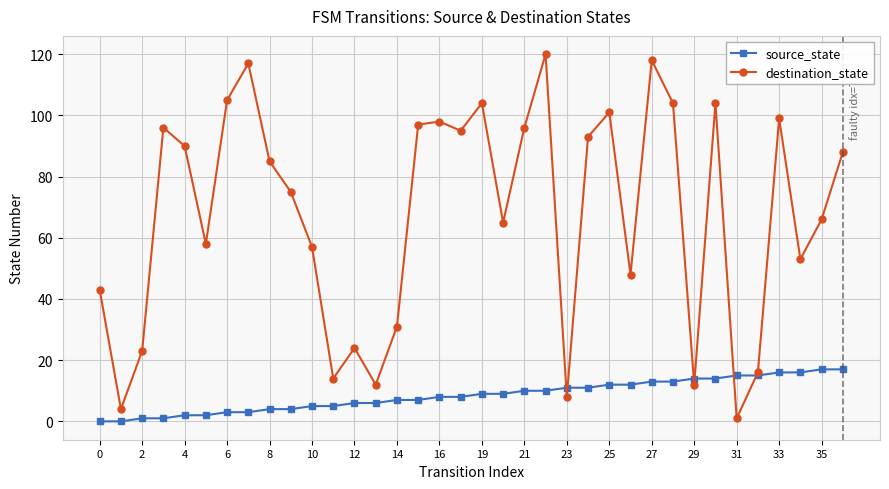

What is the maximum value for source_state?

17